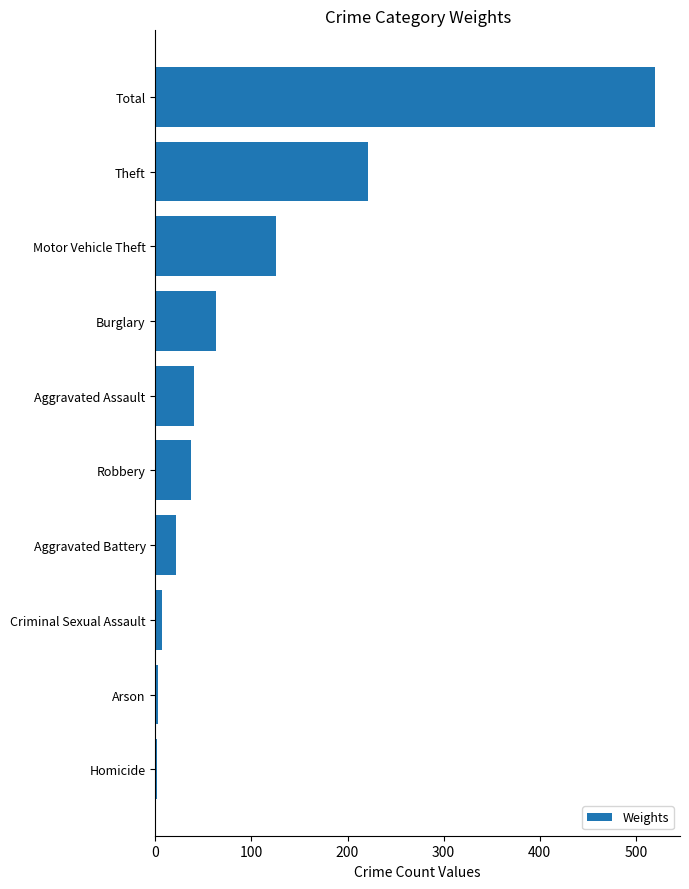

What is the label of the 6th bar from the bottom?

Aggravated Assault